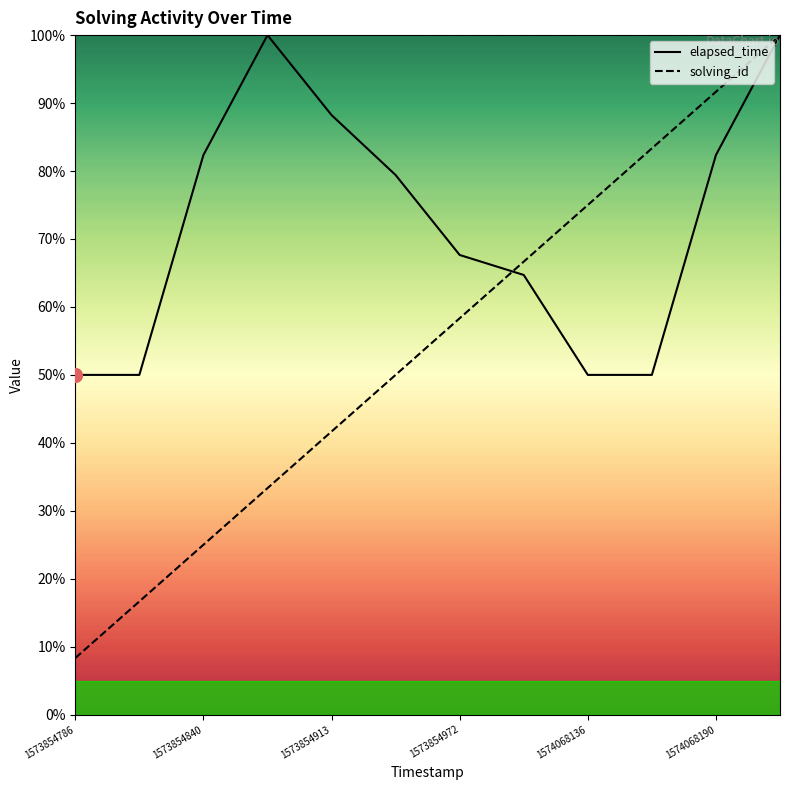

Reading left to right, what are all the values shown in this chart?

elapsed_time: 50.0	50.0	82.4	100.0	88.2	79.4	67.6	64.7	50.0	50.0	82.4	100.0
solving_id: 8.3	16.7	25.0	33.3	41.7	50.0	58.3	66.7	75.0	83.3	91.7	100.0